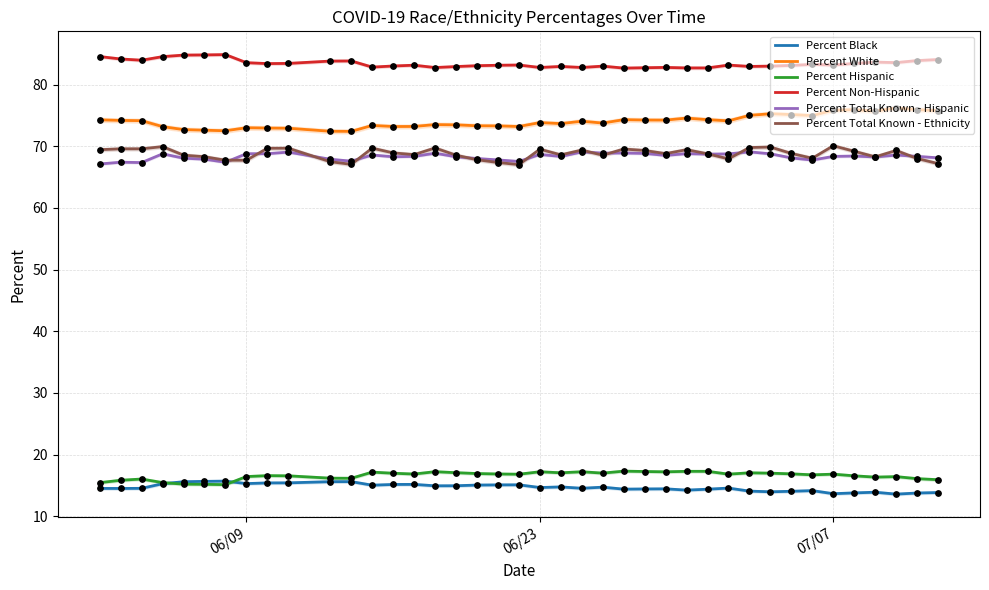

What is the maximum value for Percent White?

76.2